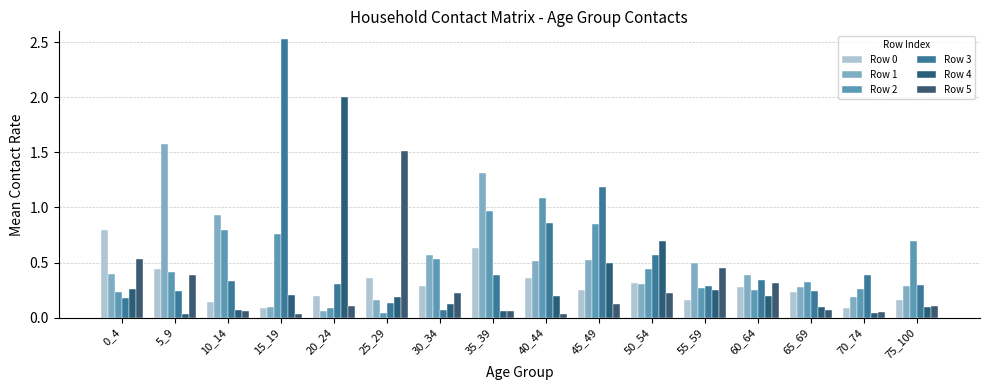

Which series has the largest total across all categories?

Row 3